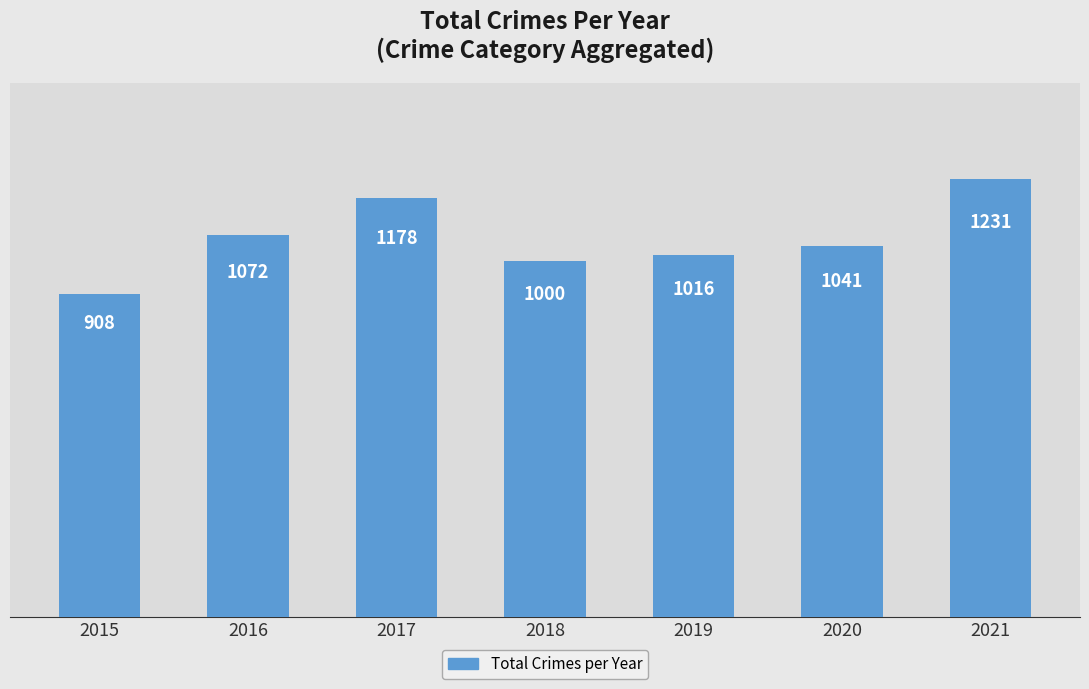

Which has a higher value, 2020 or 2021?

2021